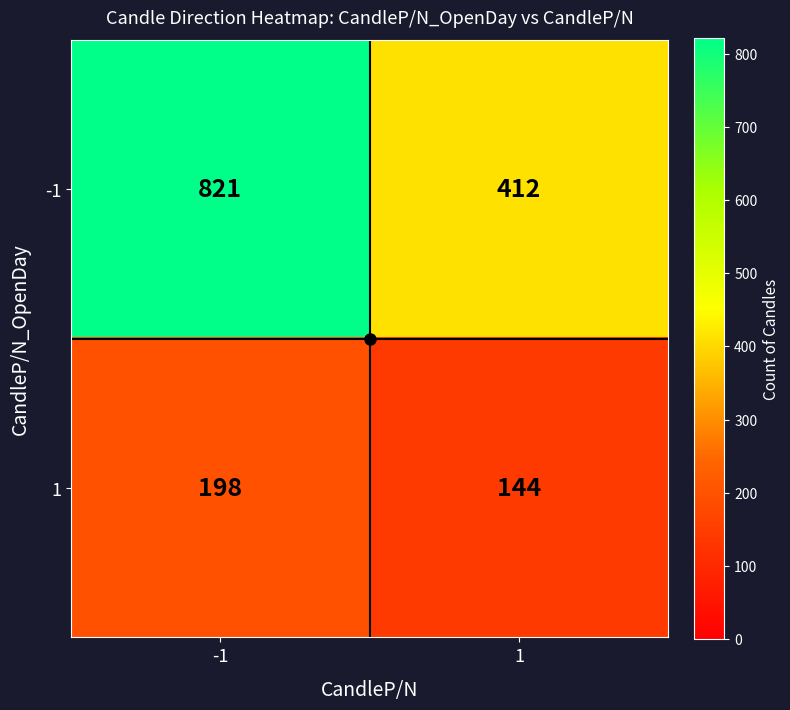

What is the maximum value shown in the chart?

821